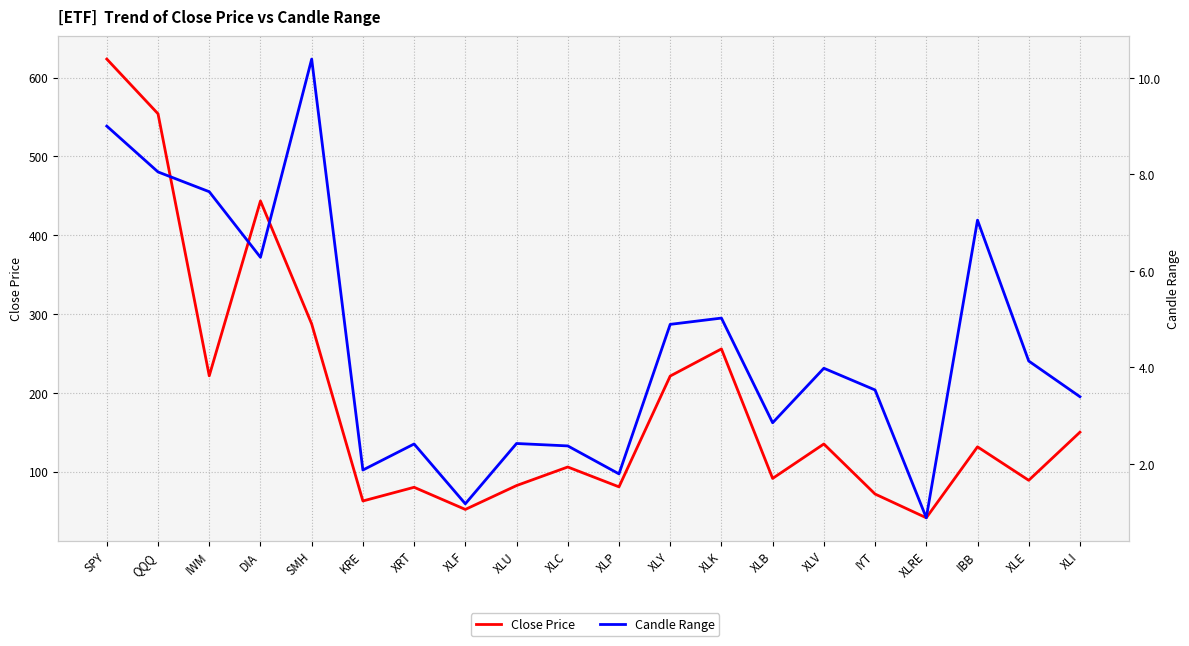

Which series changed the most between SMH and XLC?

Close Price